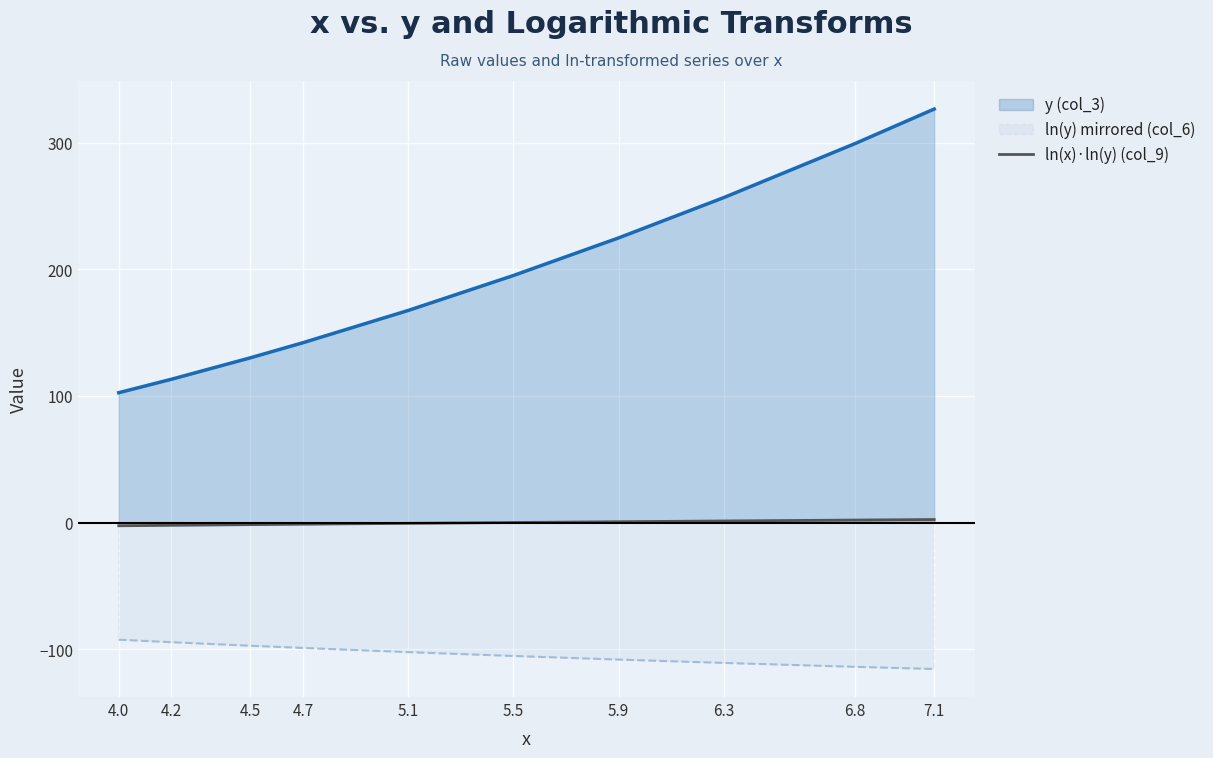

What is the difference between the maximum and minimum values in the y (col_3) series?

224.2